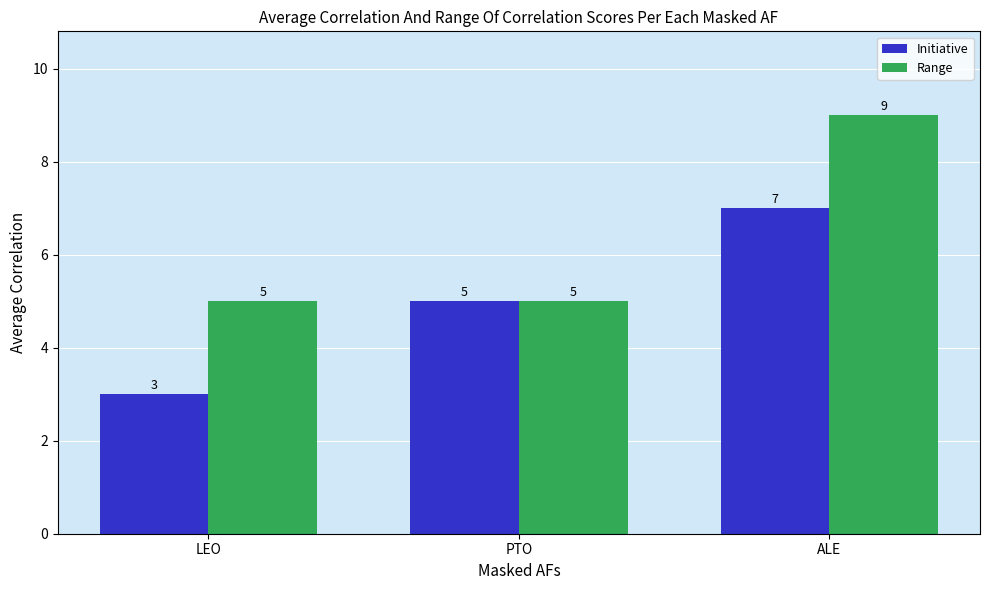

At how many categories does at least one series exceed 4?

3